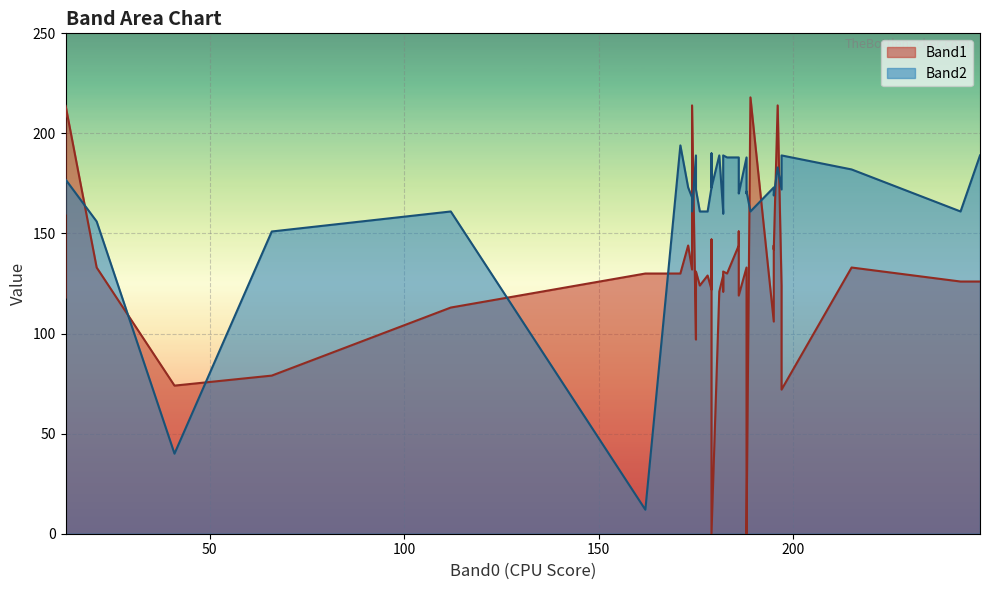

Between 17 and 38, which is larger?

17